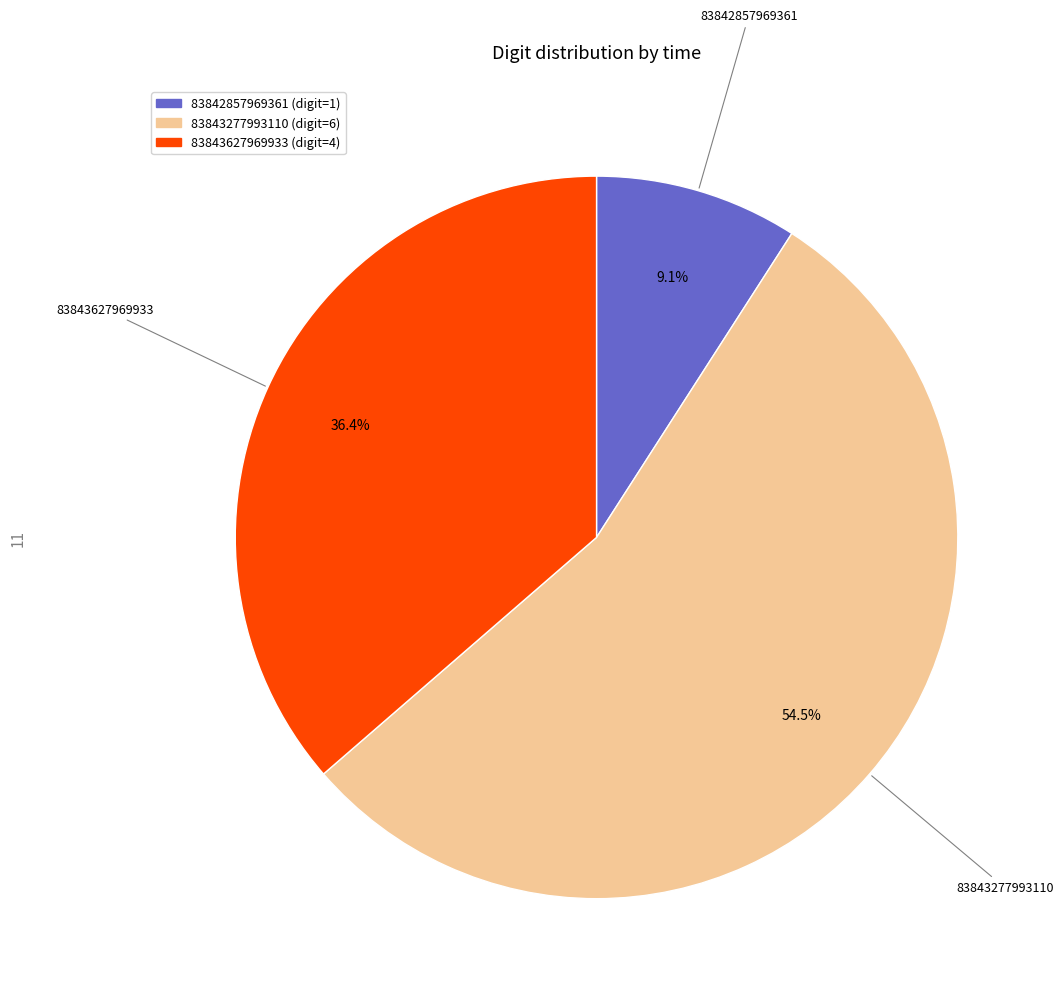

Is there any slice that represents more than half of the pie?

Yes